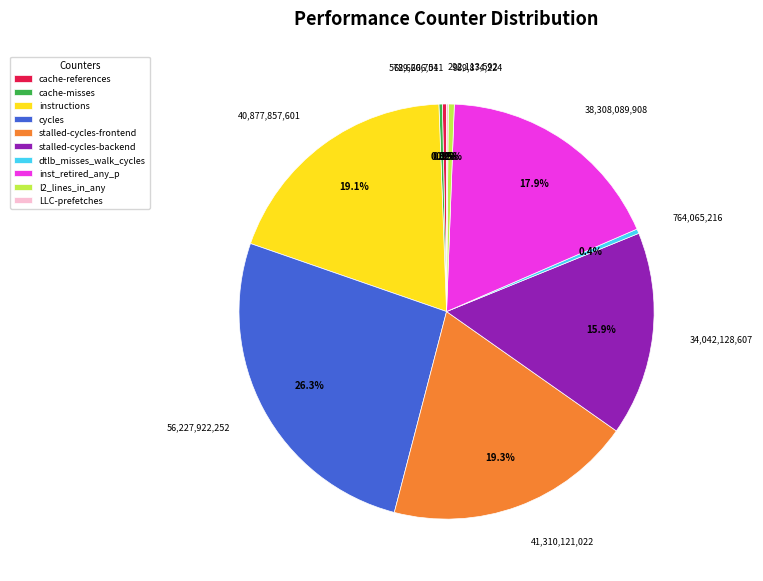

True or false: dtlb_misses_walk_cycles accounts for 0% of the total.

True